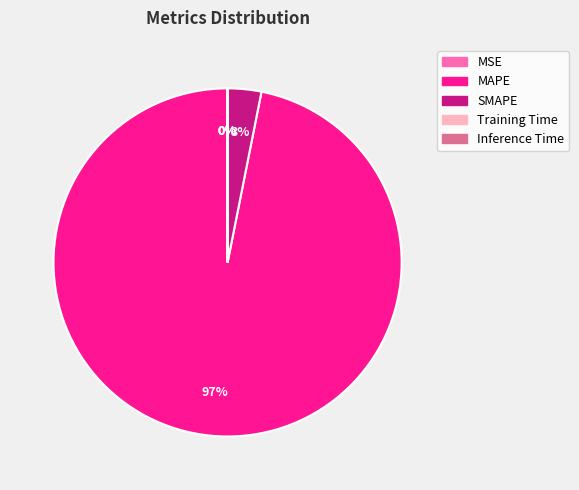

To the nearest percent, what is the combined percentage of SMAPE and MAPE?

100%